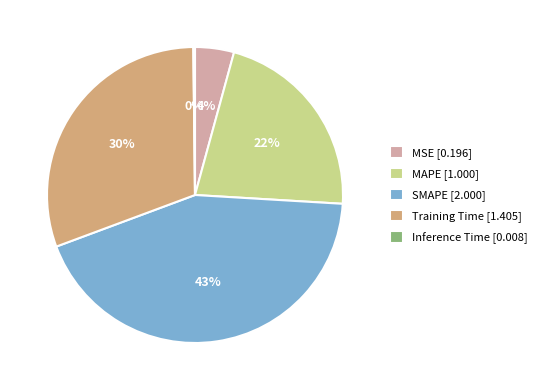

To the nearest percent, what is the average slice percentage?

20%